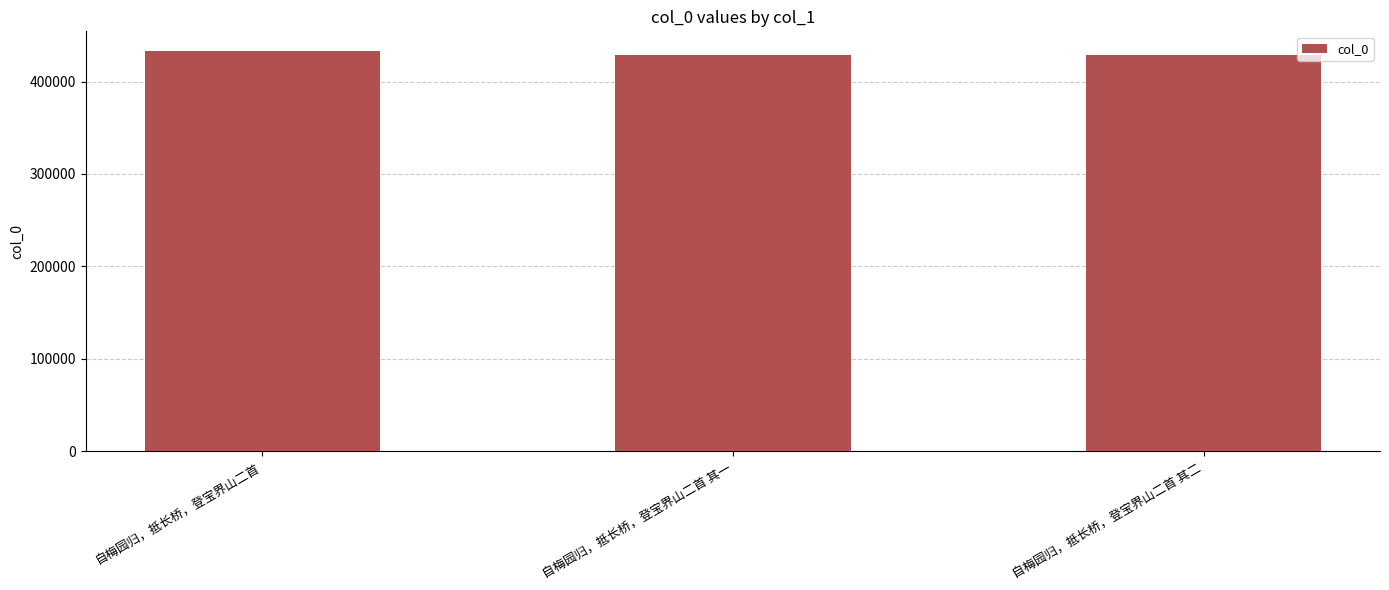

What is the label of the 1st bar from the left?

自梅园归，抵长桥，登宝界山二首